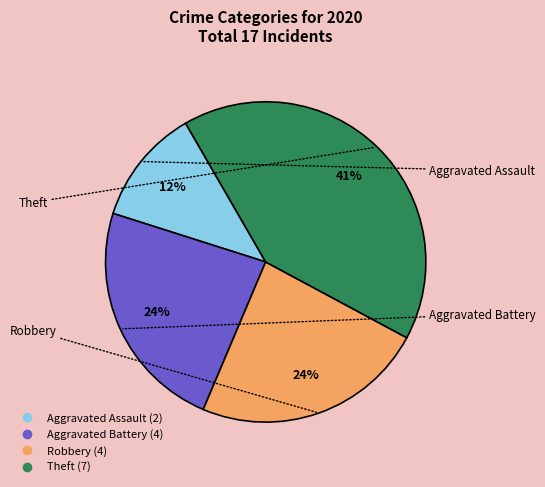

How many segments does this pie chart have?

4